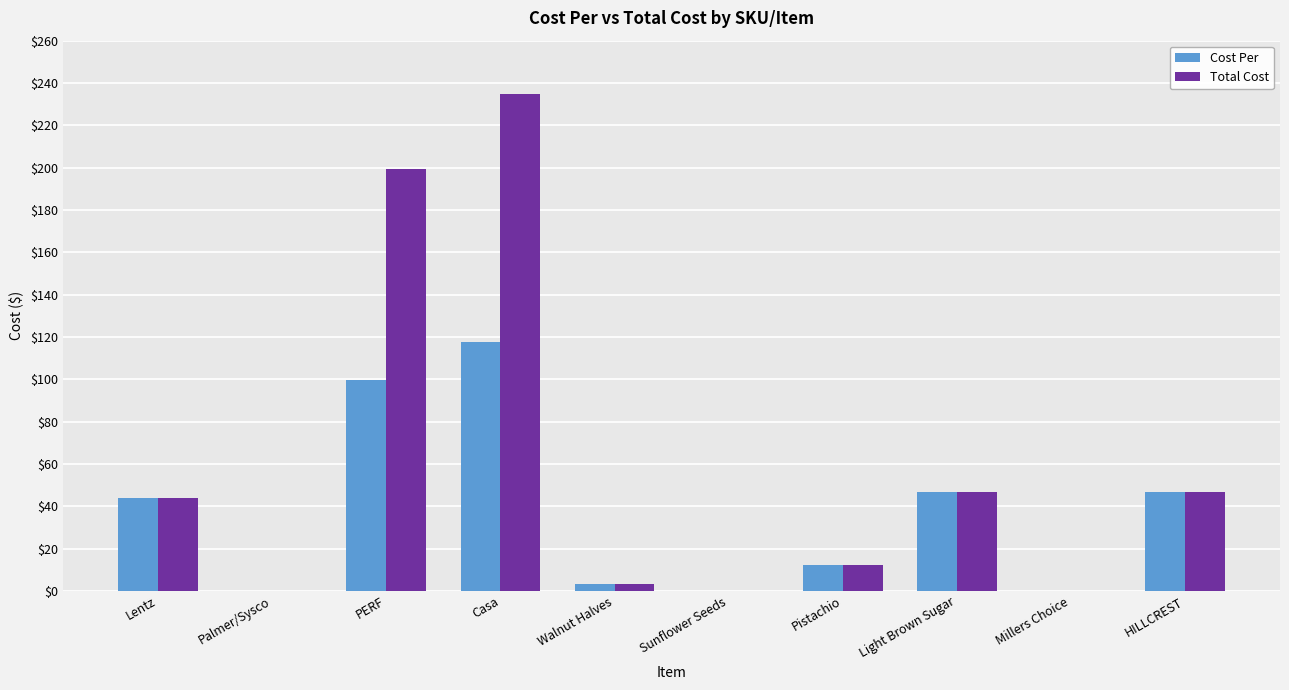

At which label does Total Cost reach its peak?

Casa